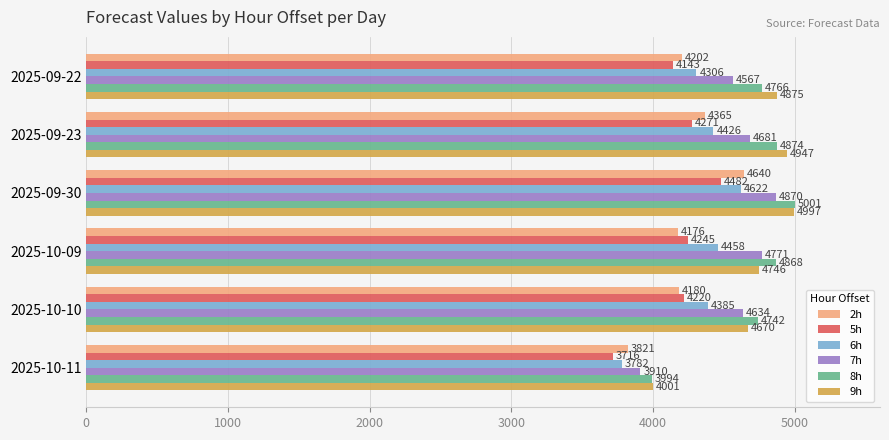

Which category has the highest value in the 7h series?

2025-09-30